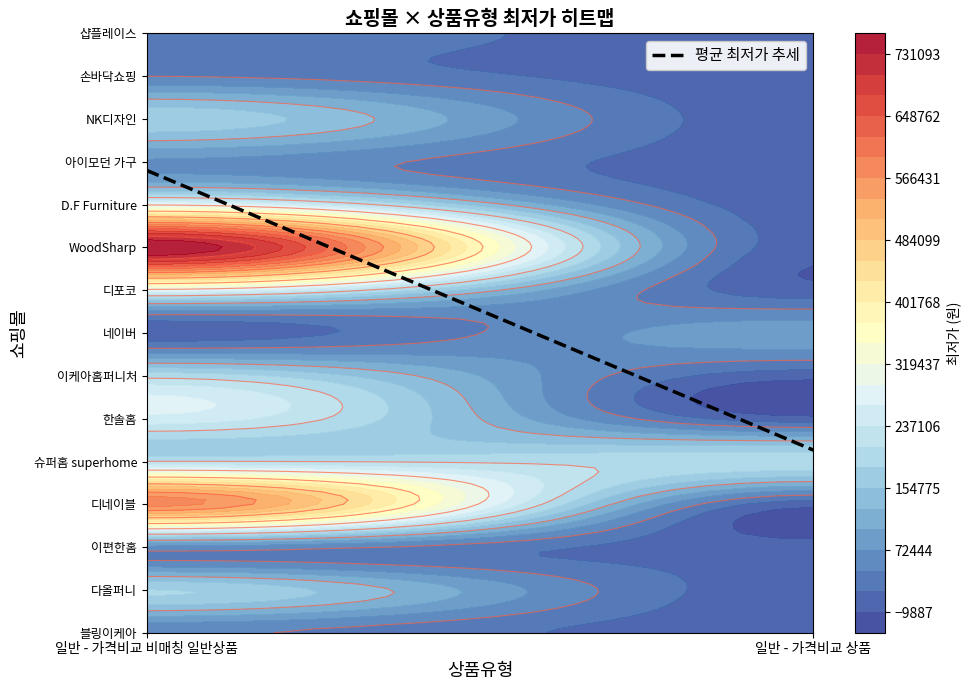

What is the total value across all series at 일반 - 가격비교 비매칭 일반상품?

3191700